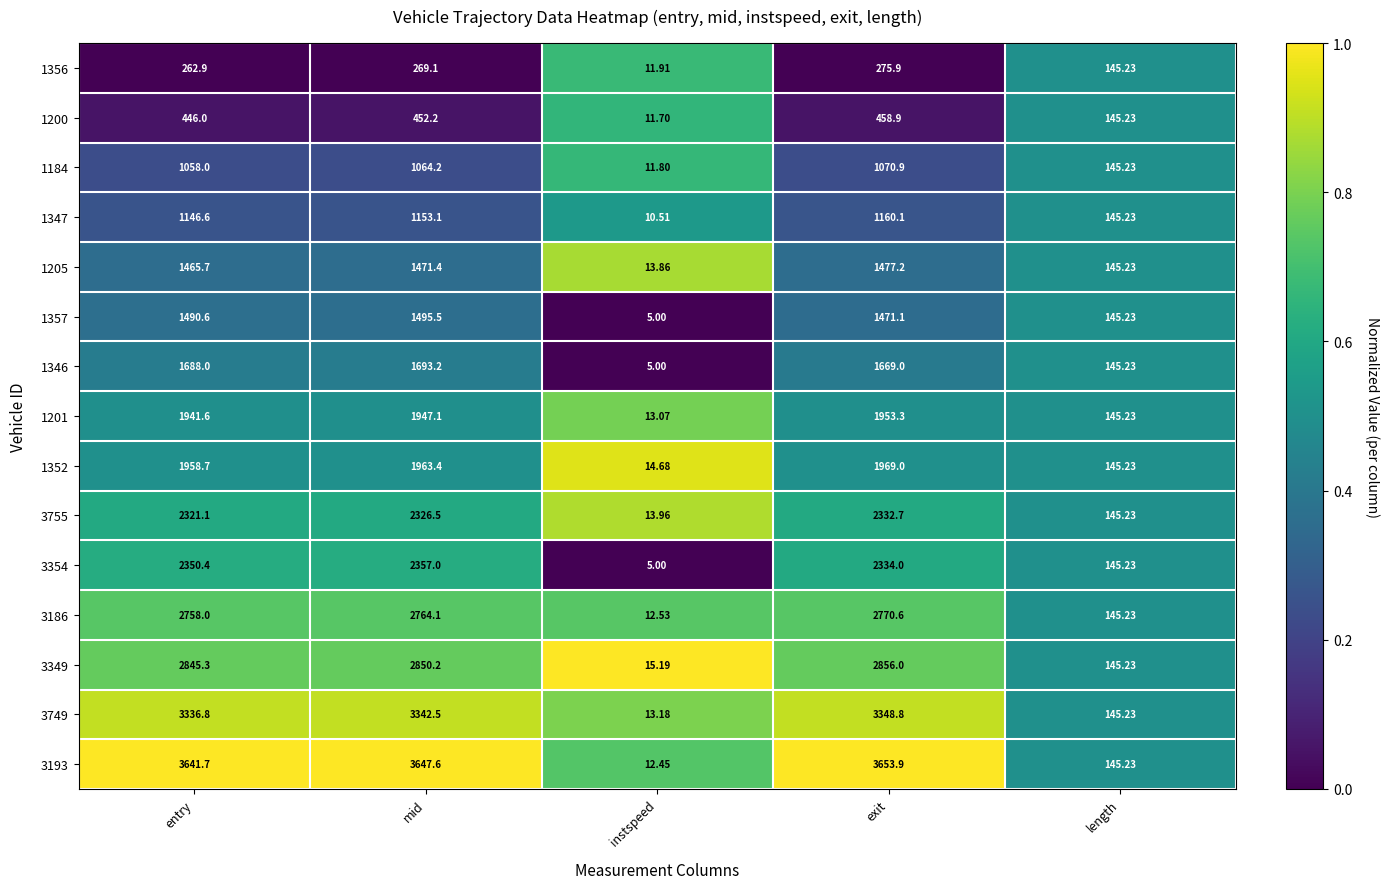

Which category has the lowest value across all series?

instspeed